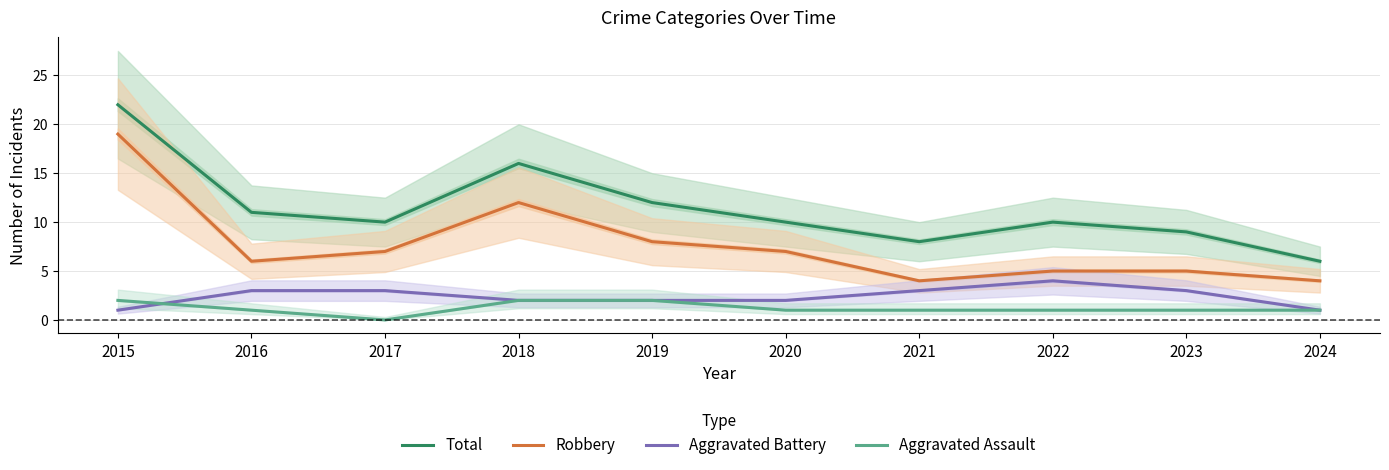

Does the chart display data point markers on the line(s)?

No